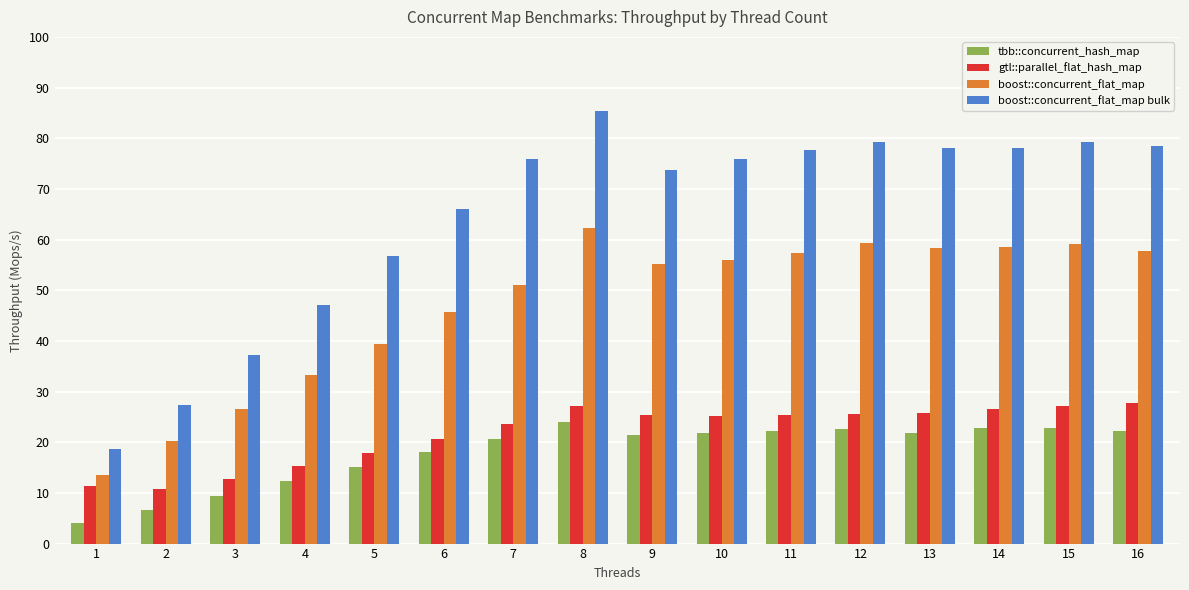

Which series has the widest spread of values?

boost::concurrent_flat_map bulk